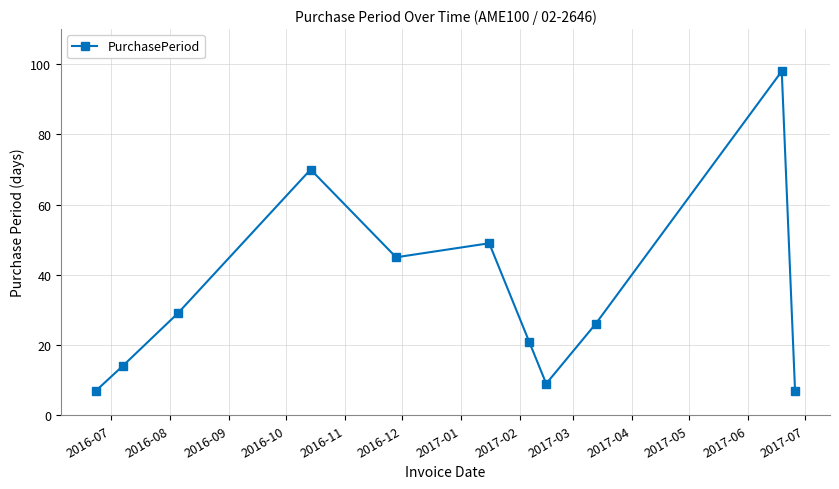

How many data points are less than 26?

5